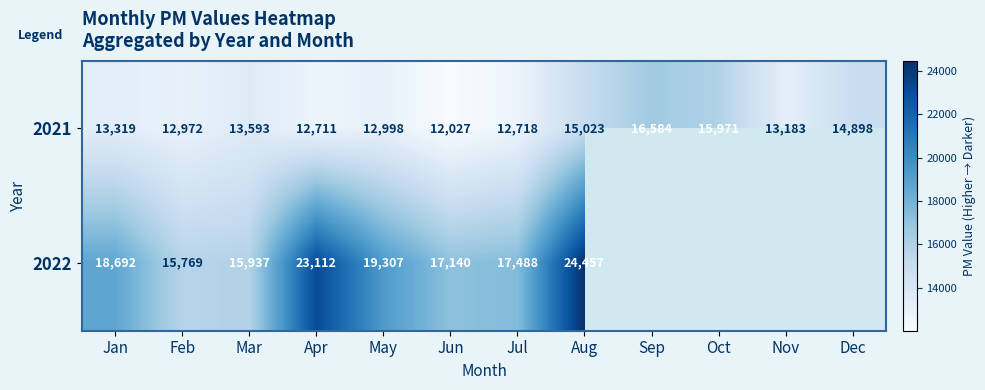

Read the 2021 value at Jun, to the nearest 100.

12000